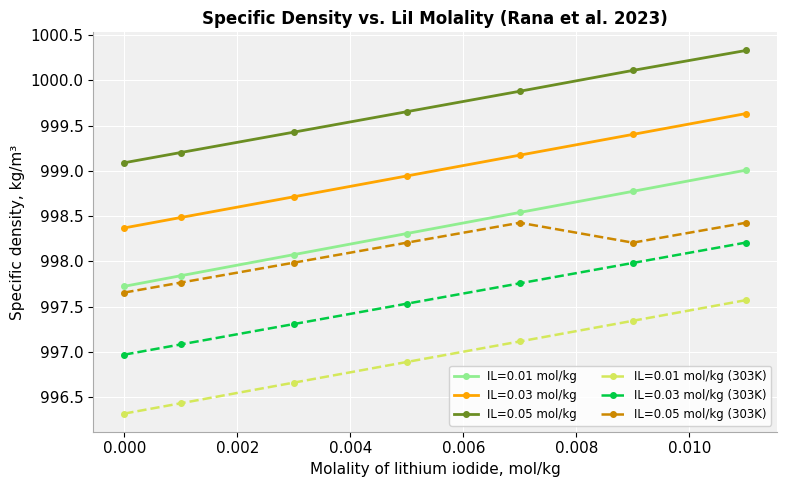

What is the sum of all IL=0.01 mol/kg values?

6988.3